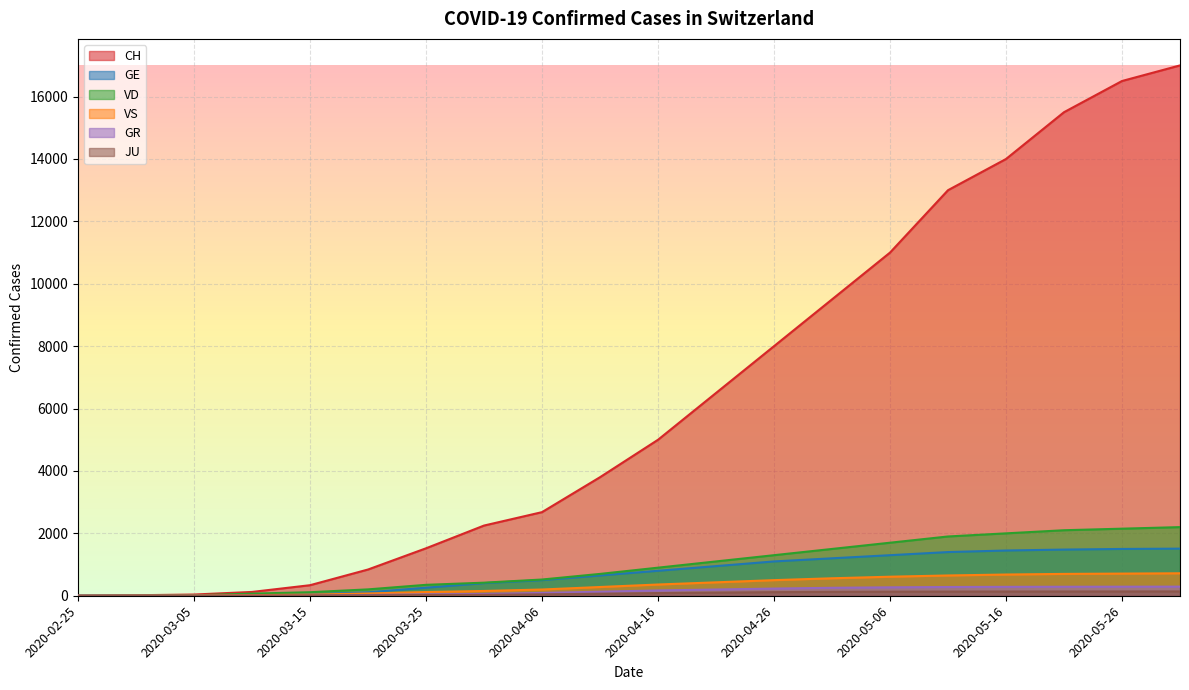

What position from the left is 2020-05-26?

19